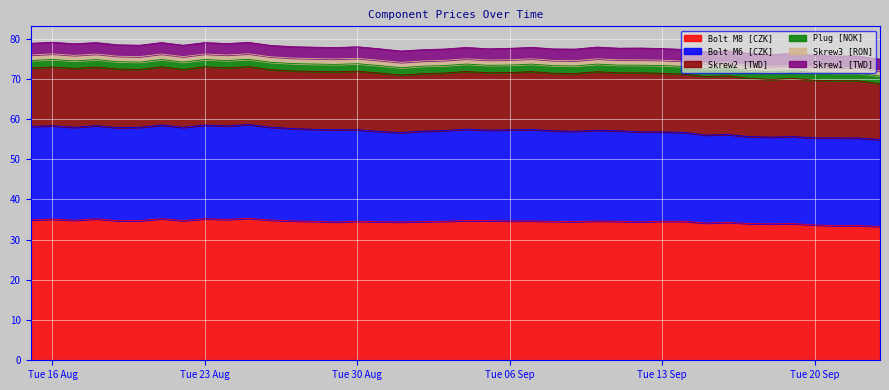

Where is the first local maximum for Plug [NOK]?

2022-08-17